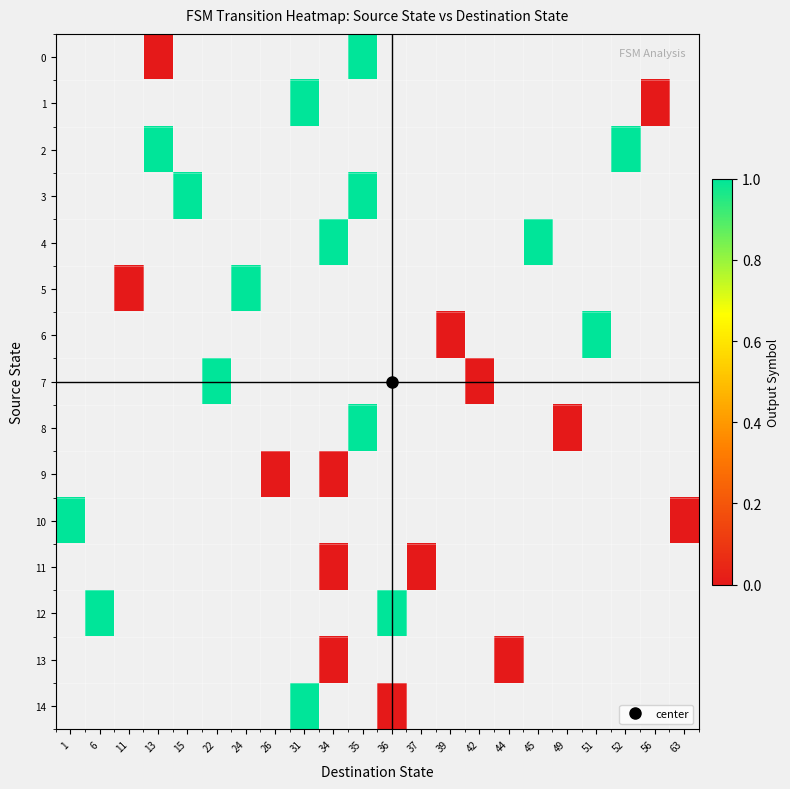

How many data points does each series have?

22